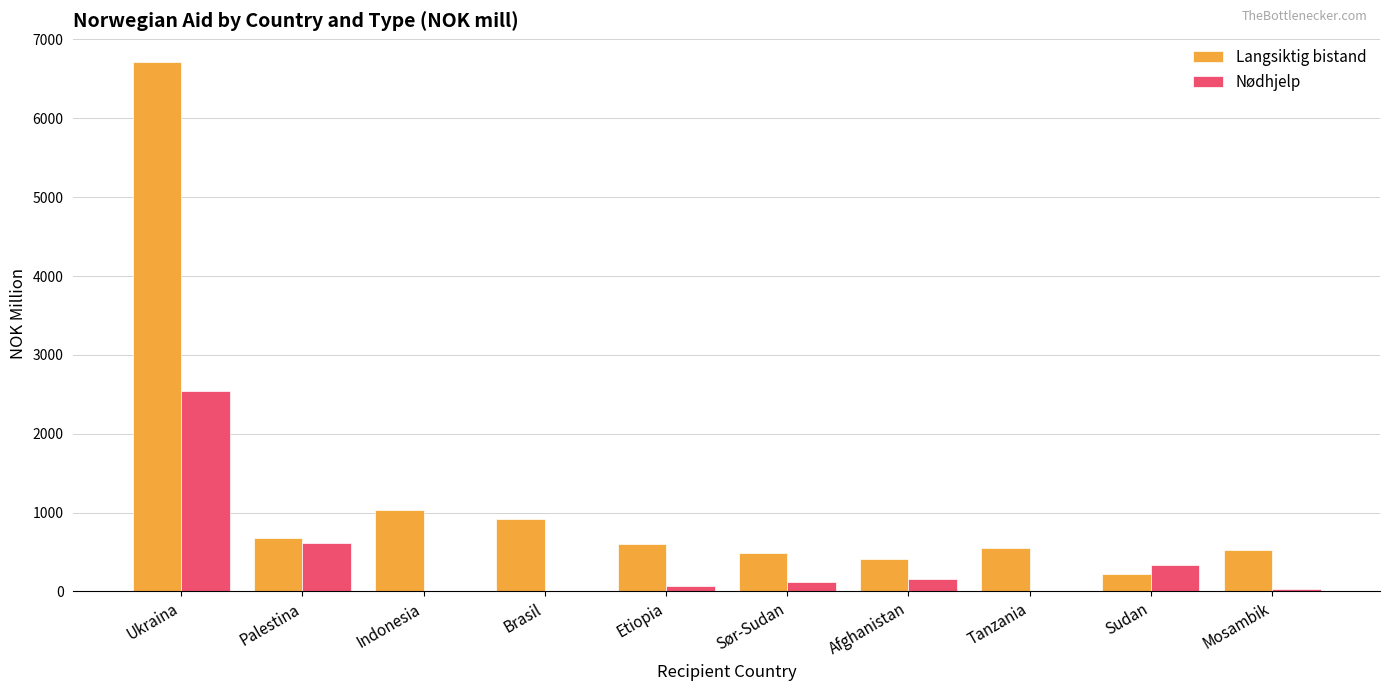

What is the difference between the Langsiktig bistand values at Afghanistan and Indonesia?

613.2